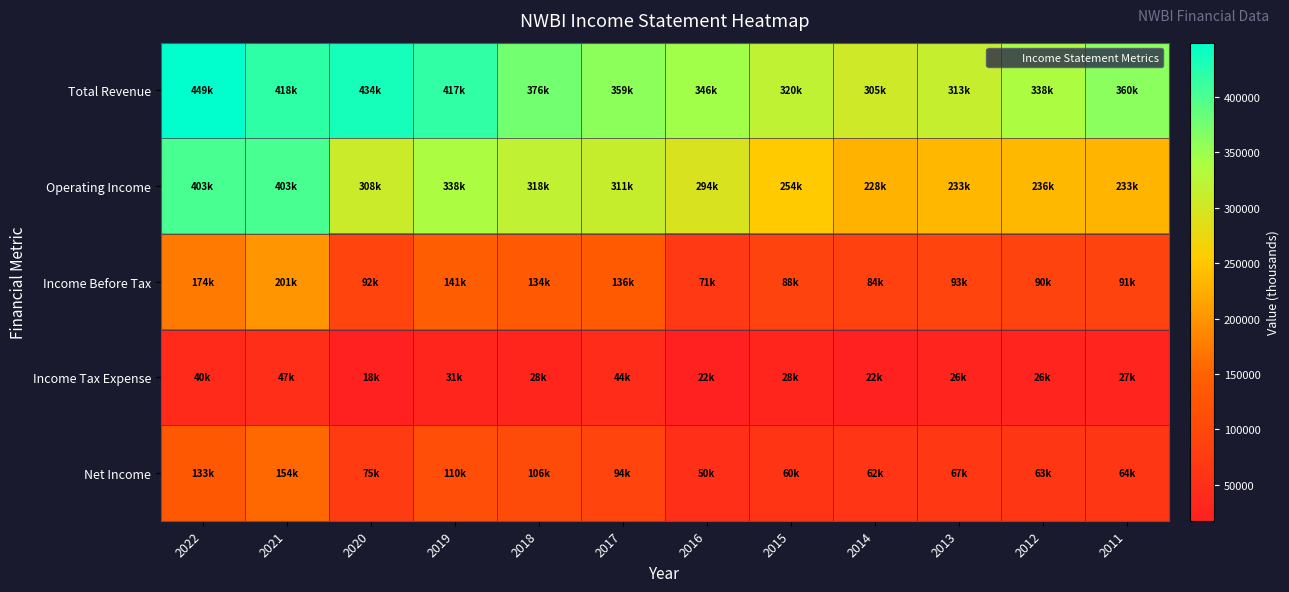

List the series in order of their peak value, highest first.

Total Revenue, Operating Income, Income Before Tax, Net Income, Income Tax Expense